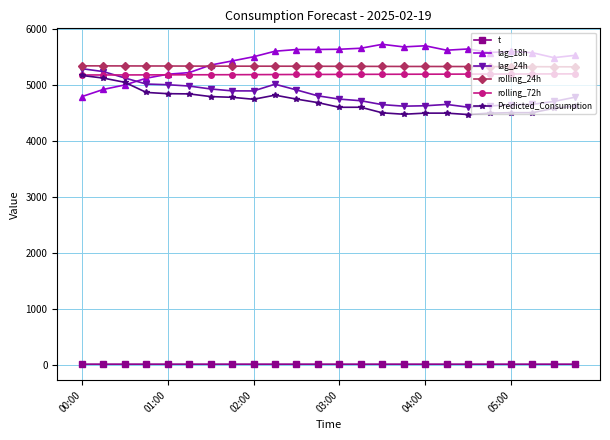

What is the value of the lag_18h point at the 17th from the left?

5692.0